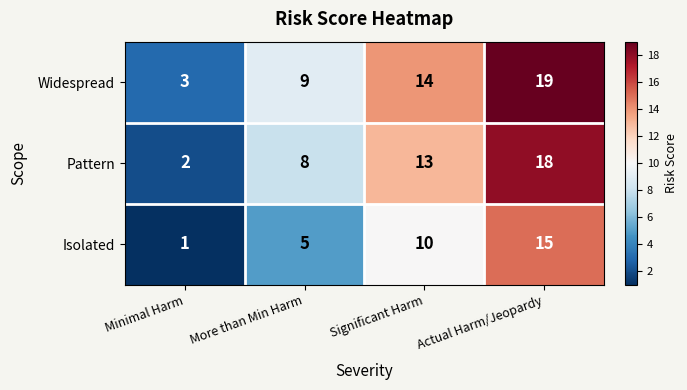

What is the total value across all series at Minimal Harm?

6